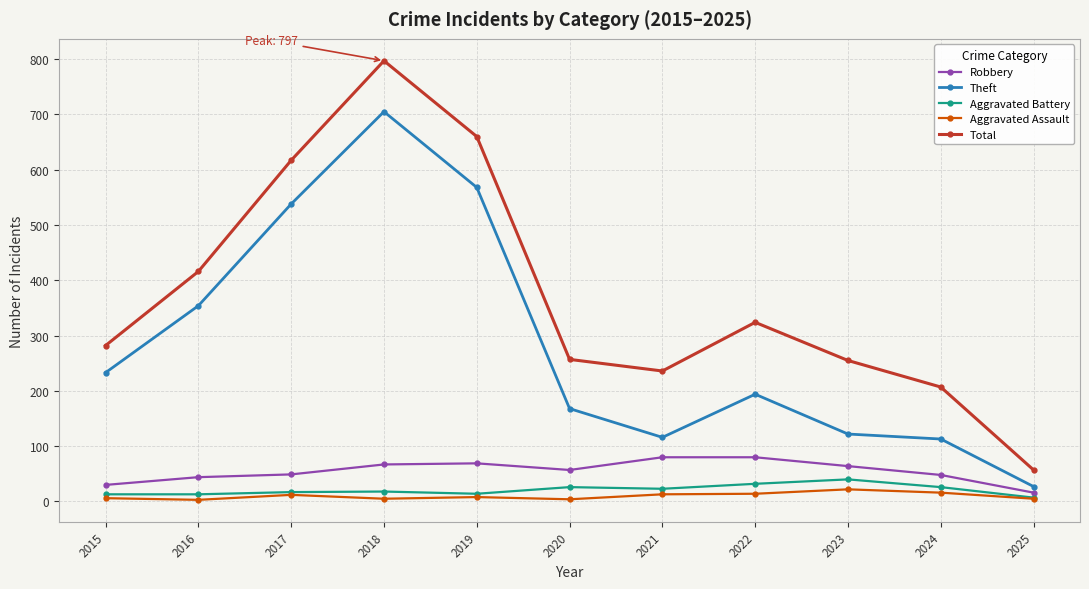

At how many categories does at least one series exceed 477?

3